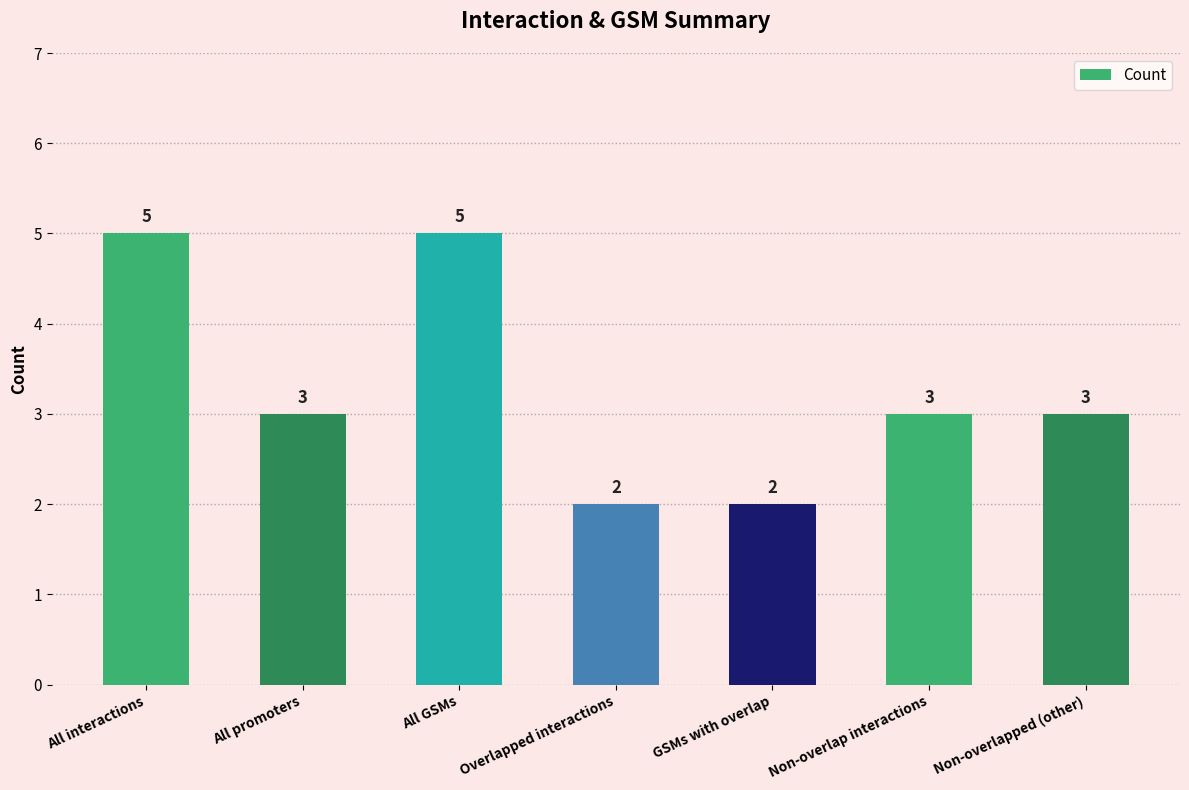

What is the ratio of the value at Overlapped interactions to the value at All promoters?

0.7